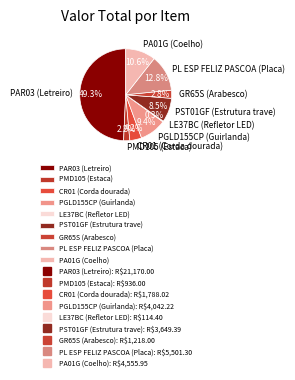

True or false: PST01GF (Estrutura trave) accounts for 23% of the total.

False